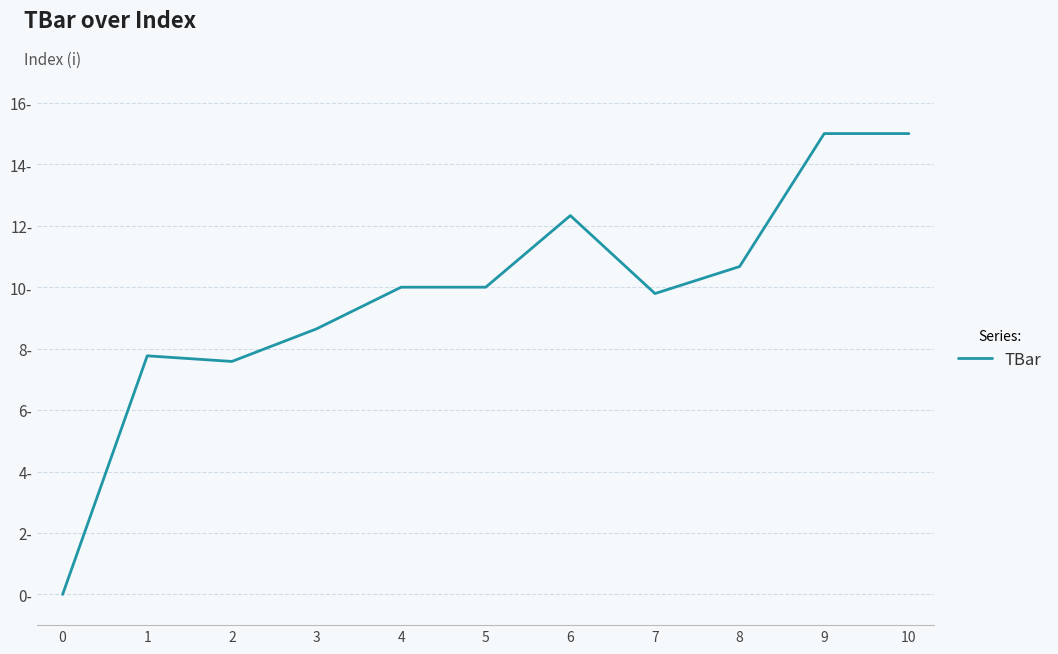

Does the chart display data point markers on the line(s)?

No